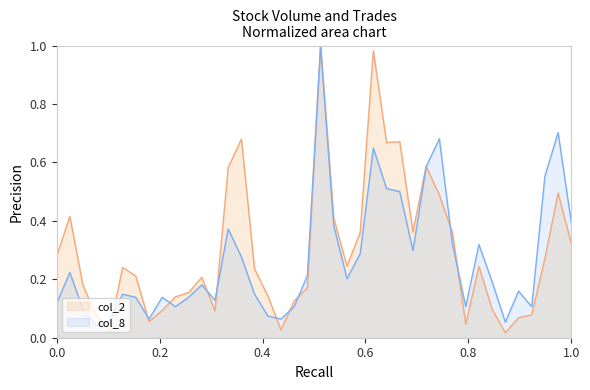

Rank the series by their maximum value, from highest to lowest.

col_2, col_8